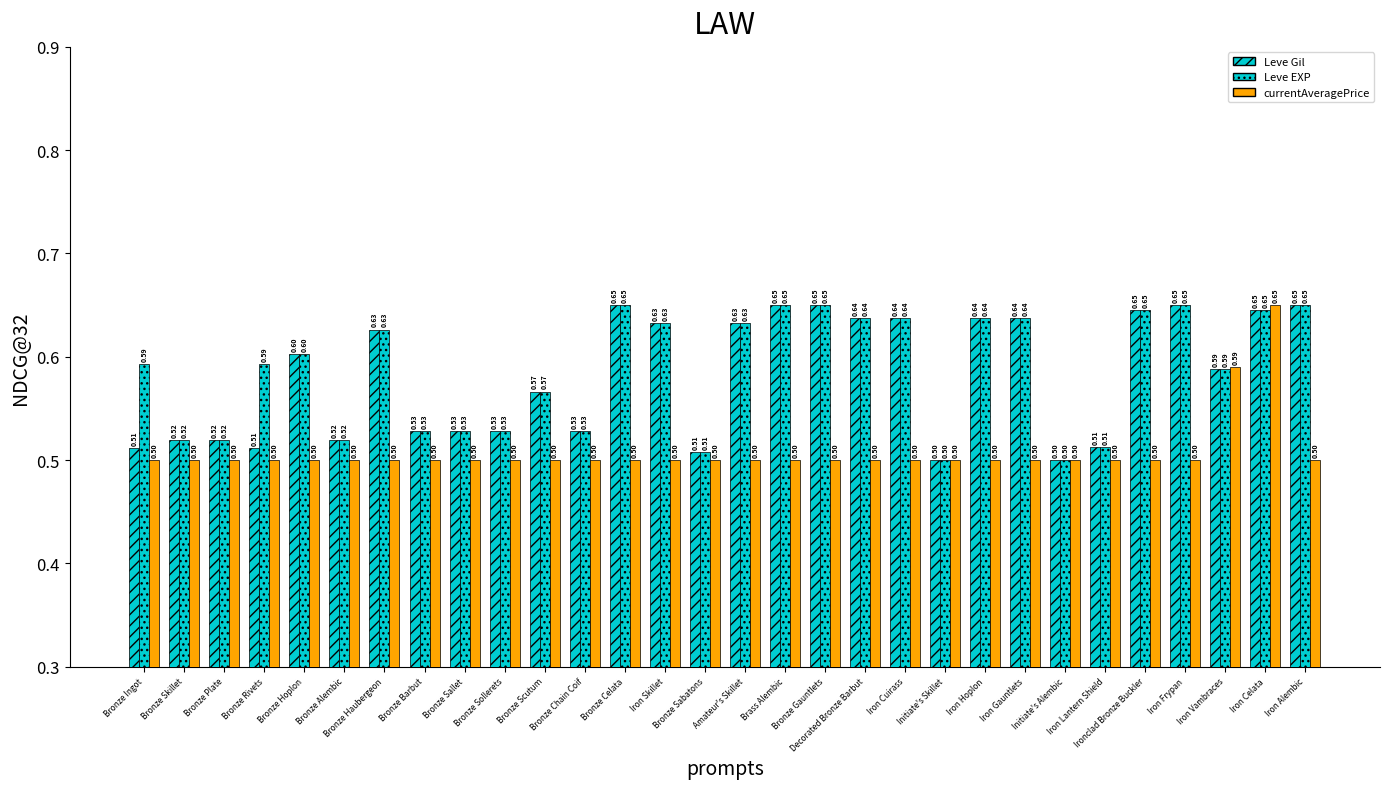

Is it true that Leve EXP equals 0.4 at Iron Alembic?

False